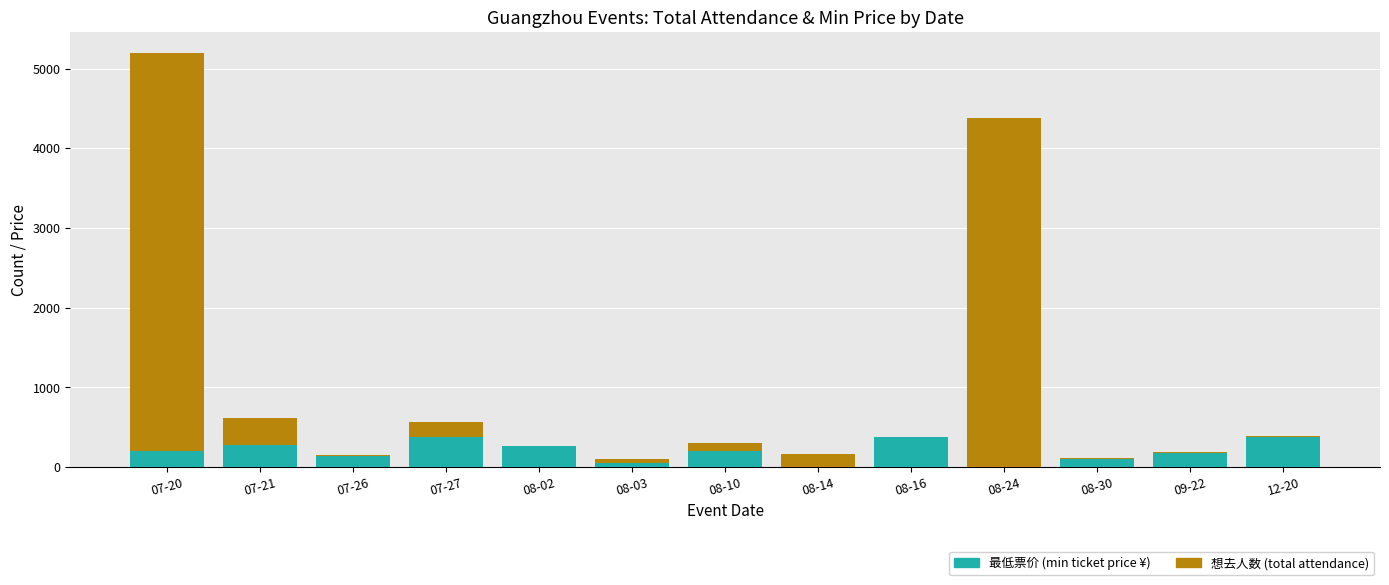

At which category is the sum across all series the highest?

07-20